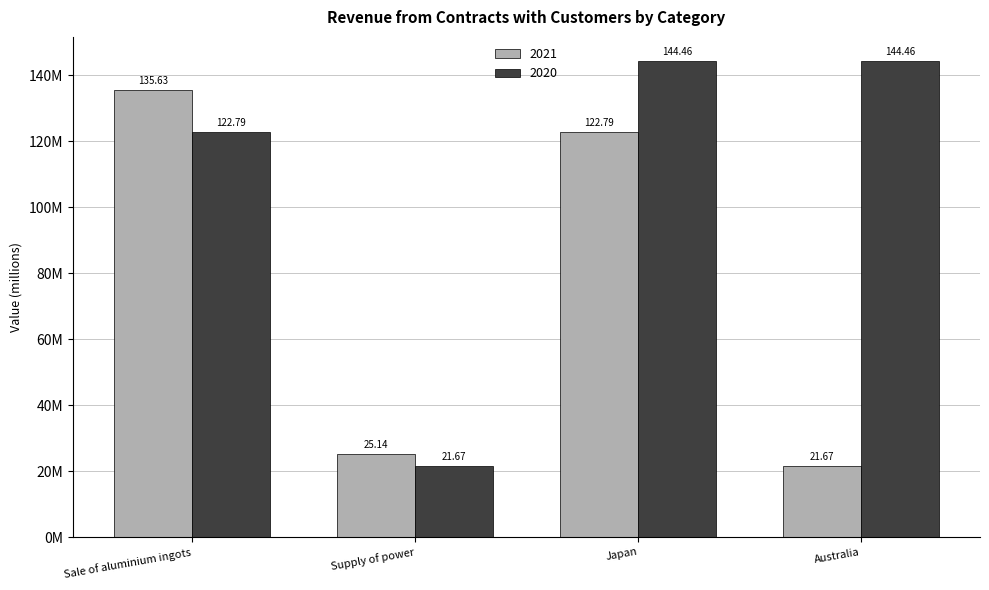

What are all the series names shown in the legend?

2021, 2020